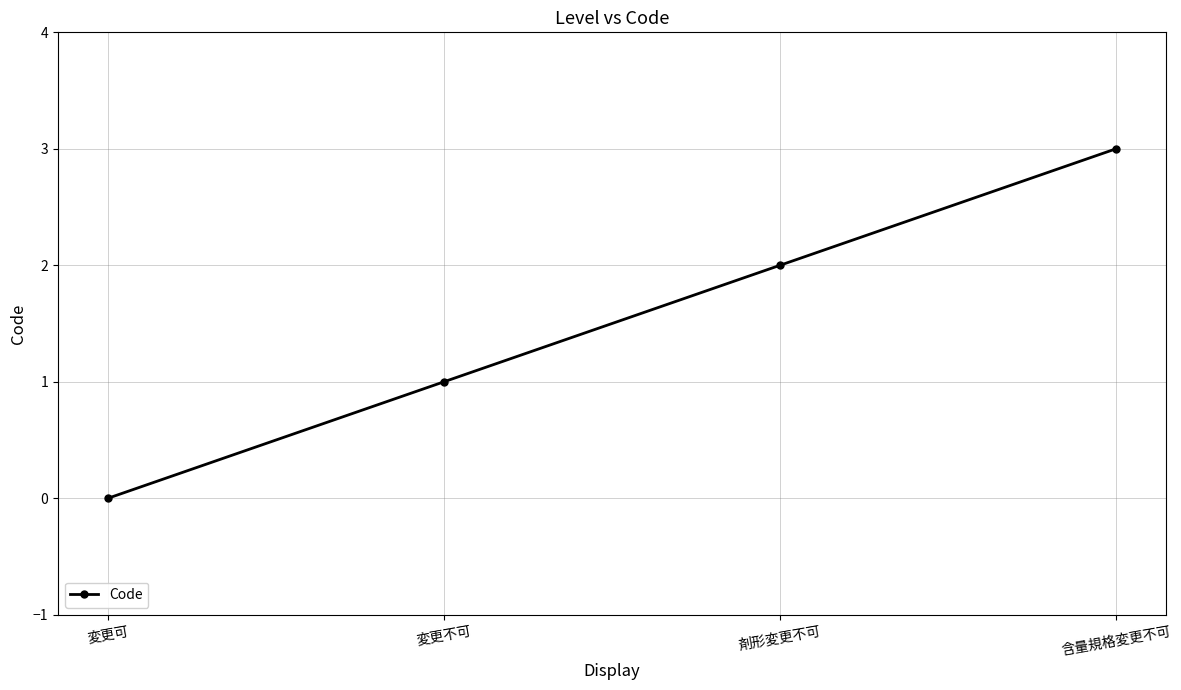

What is the maximum value shown in the chart?

3